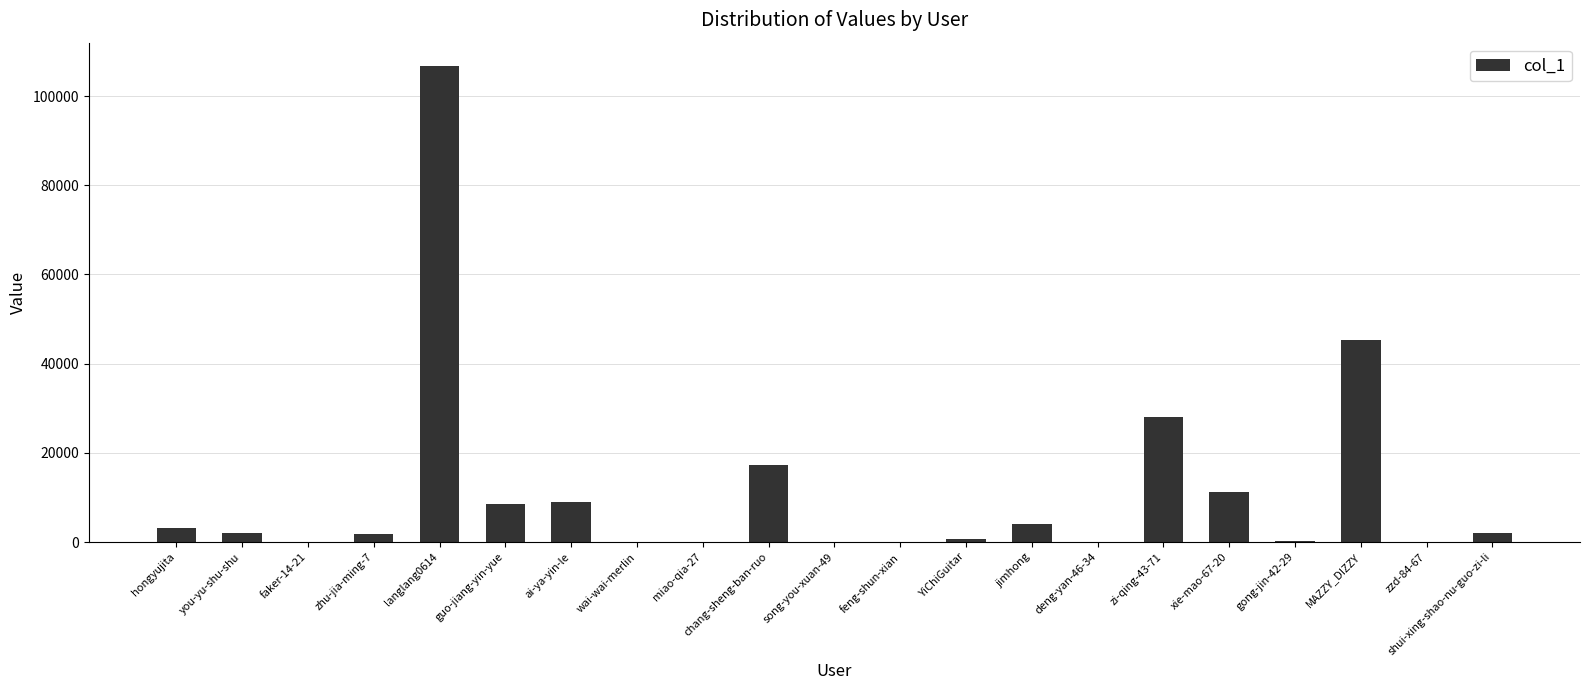

Which category has the highest value across all series?

langlang0614